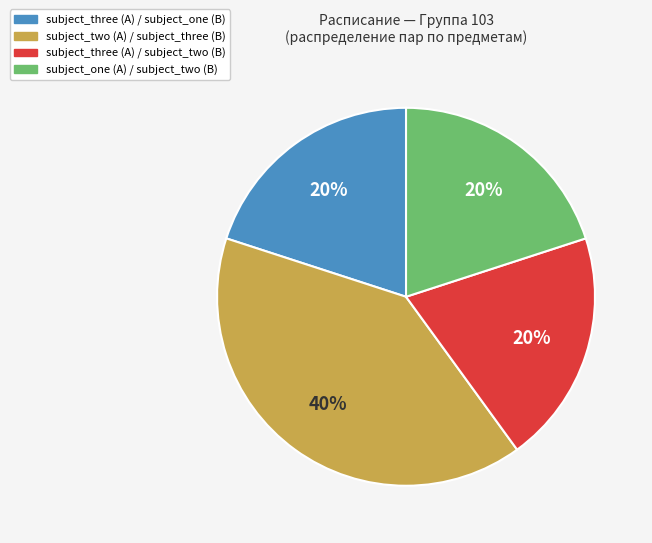

What is the ratio of the value at subject_two (A) / subject_three (B) to the value at subject_one (A) / subject_two (B)?

2.0